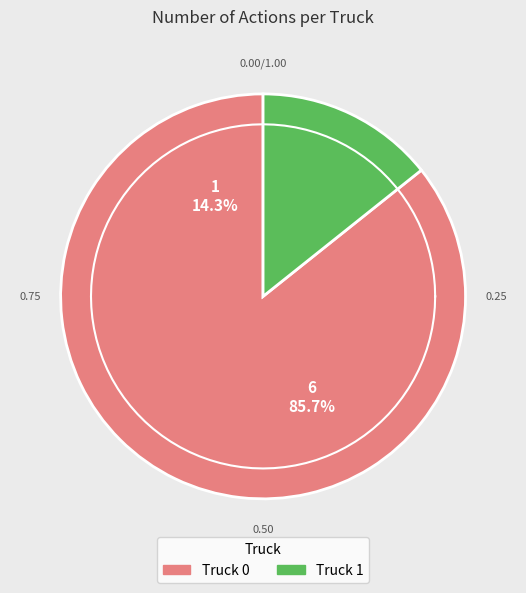

Approximately how many times larger is the value at Truck 0 compared to Truck 1?

6.0